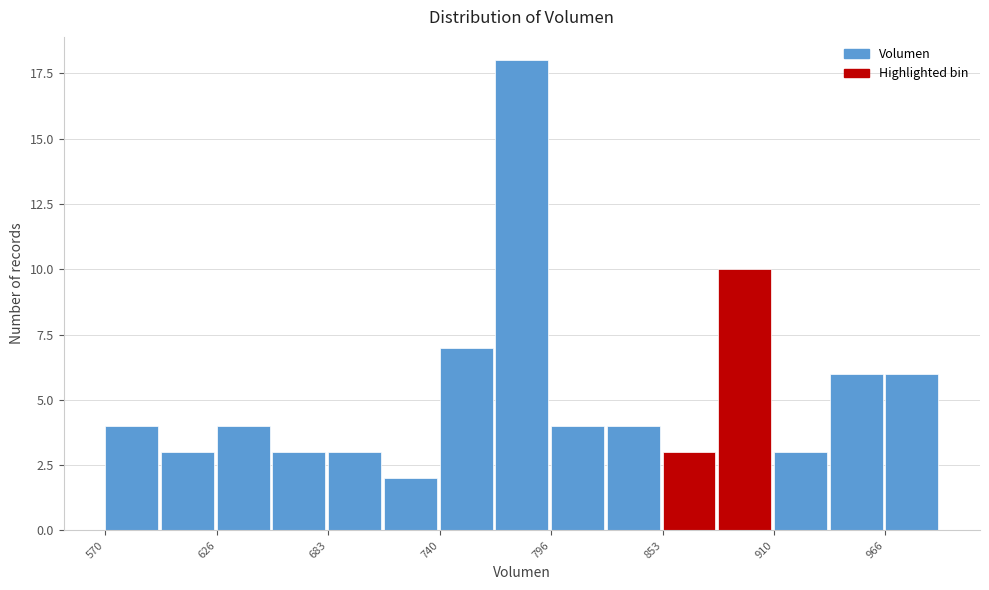

Read against the x-axis, roughly where is the centre of the tallest bar?

780